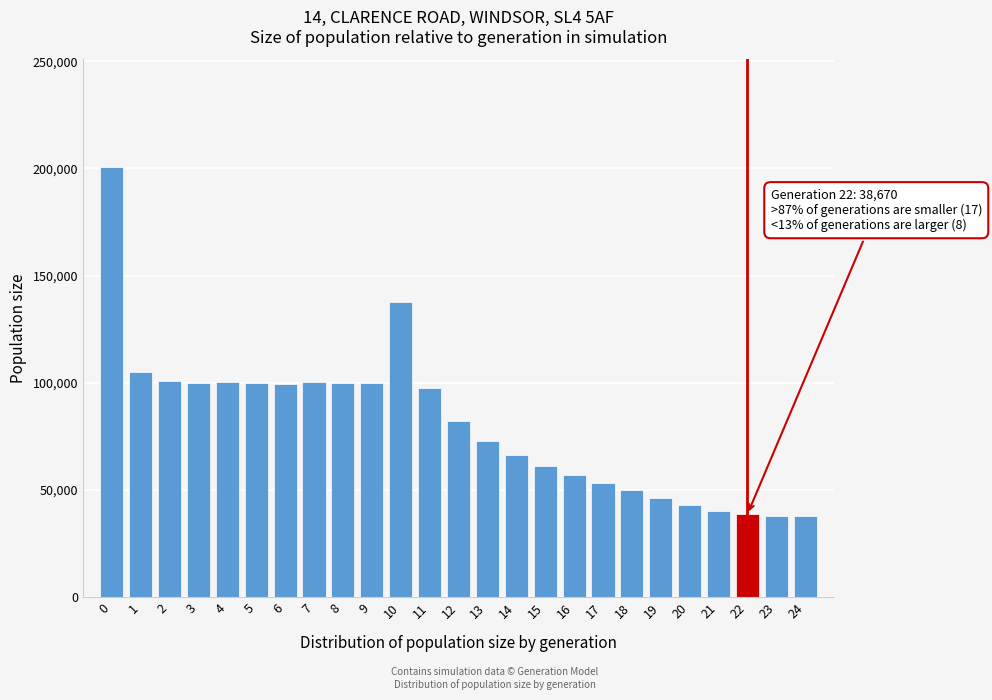

What is the greatest value displayed?

200743